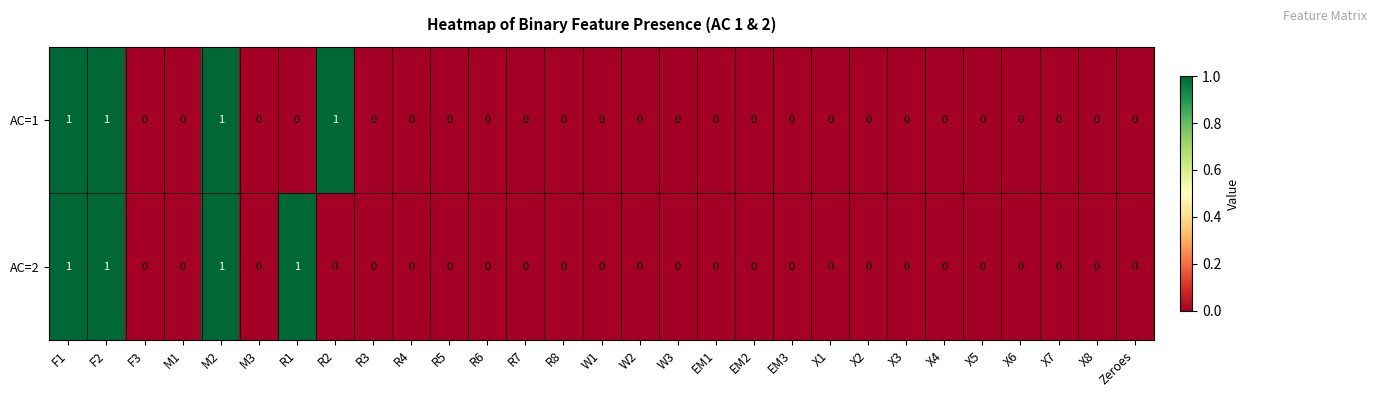

Which series changed the most between R1 and X2?

AC=2